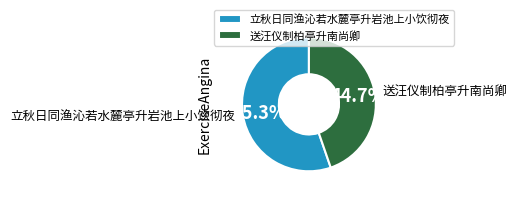

Which has a higher value, 送汪仪制柏亭升南尚卿 or 立秋日同渔沁若水麓亭升岩池上小饮彻夜?

立秋日同渔沁若水麓亭升岩池上小饮彻夜